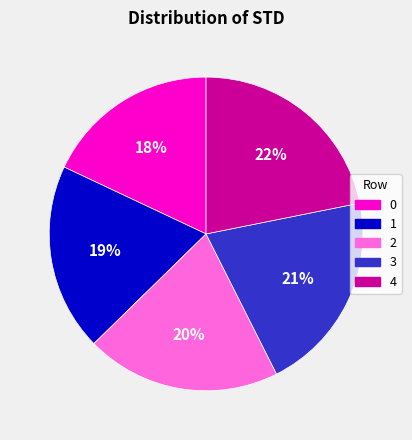

Is the sum of 0 and 1 greater than half?

No